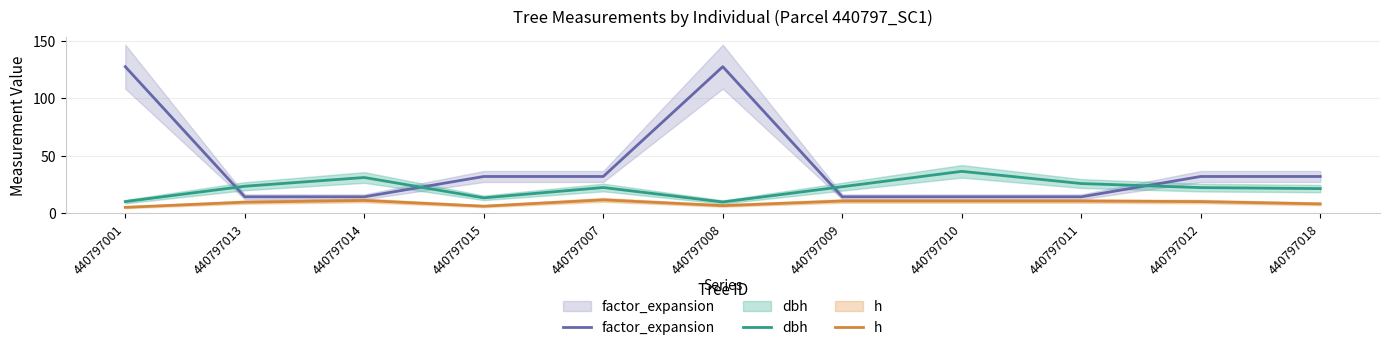

What is the value of the h point at the 10th from the left?

10.0